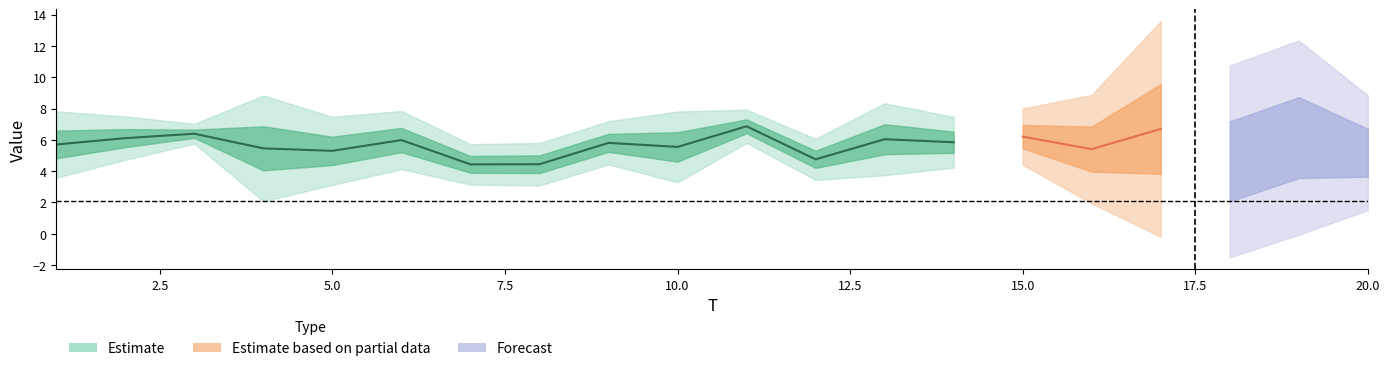

Count the number of categories in the chart.

20